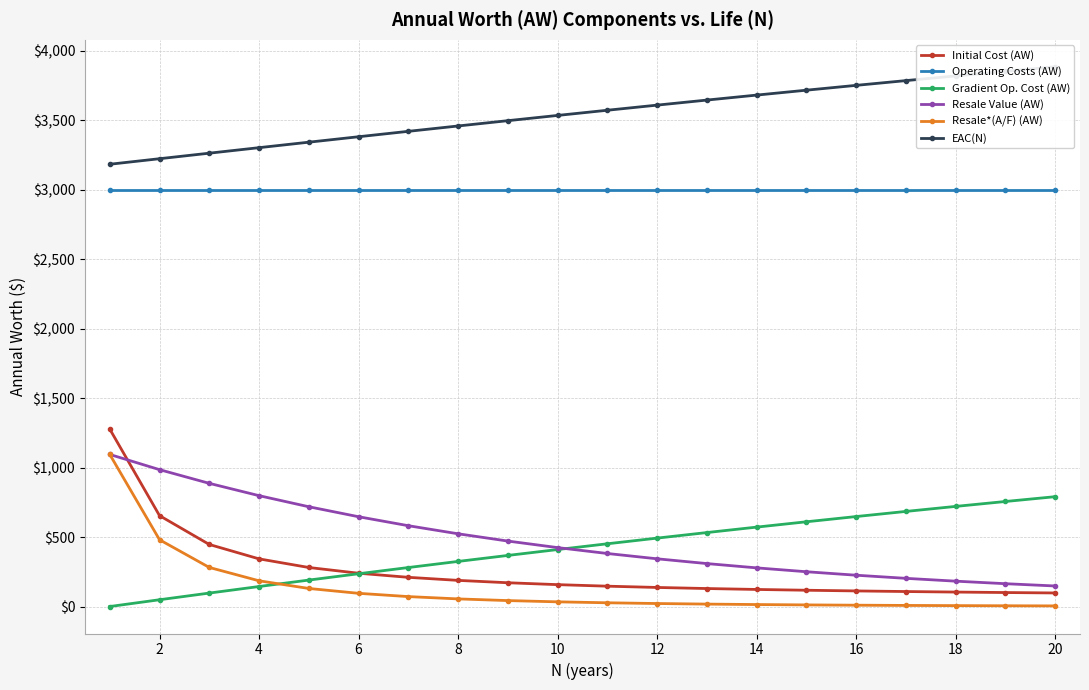

Reading left to right, list all the values displayed in this chart.

Initial Cost (AW): 1276.6	653.8	446.4	342.9	280.8	239.5	210.1	188.1	171.0	157.4	146.4	137.2	129.4	122.8	117.1	112.2	107.8	104.0	100.6	97.6
Operating Costs (AW): 3000.0	3000.0	3000.0	3000.0	3000.0	3000.0	3000.0	3000.0	3000.0	3000.0	3000.0	3000.0	3000.0	3000.0	3000.0	3000.0	3000.0	3000.0	3000.0	3000.0
Gradient Op. Cost (AW): 0.0	48.8	96.7	143.9	190.3	235.8	280.5	324.5	367.6	409.9	451.4	492.2	532.2	571.3	609.7	647.4	684.2	720.3	755.7	790.3
Resale Value (AW): 1094.2	984.8	886.3	797.7	717.9	646.1	581.5	523.3	471.0	423.9	381.5	343.4	309.0	278.1	250.3	225.3	202.8	182.5	164.2	147.8
Resale*(A/F) (AW): 1094.2	480.4	281.1	185.1	129.9	95.0	71.4	54.8	42.7	33.7	26.9	21.6	17.4	14.2	11.6	9.5	7.8	6.5	5.4	4.5
EAC(N): 3182.4	3222.2	3262.0	3301.7	3341.1	3380.3	3419.2	3457.8	3495.9	3533.7	3571.0	3607.8	3644.1	3680.0	3715.3	3750.0	3784.2	3817.9	3850.9	3883.4